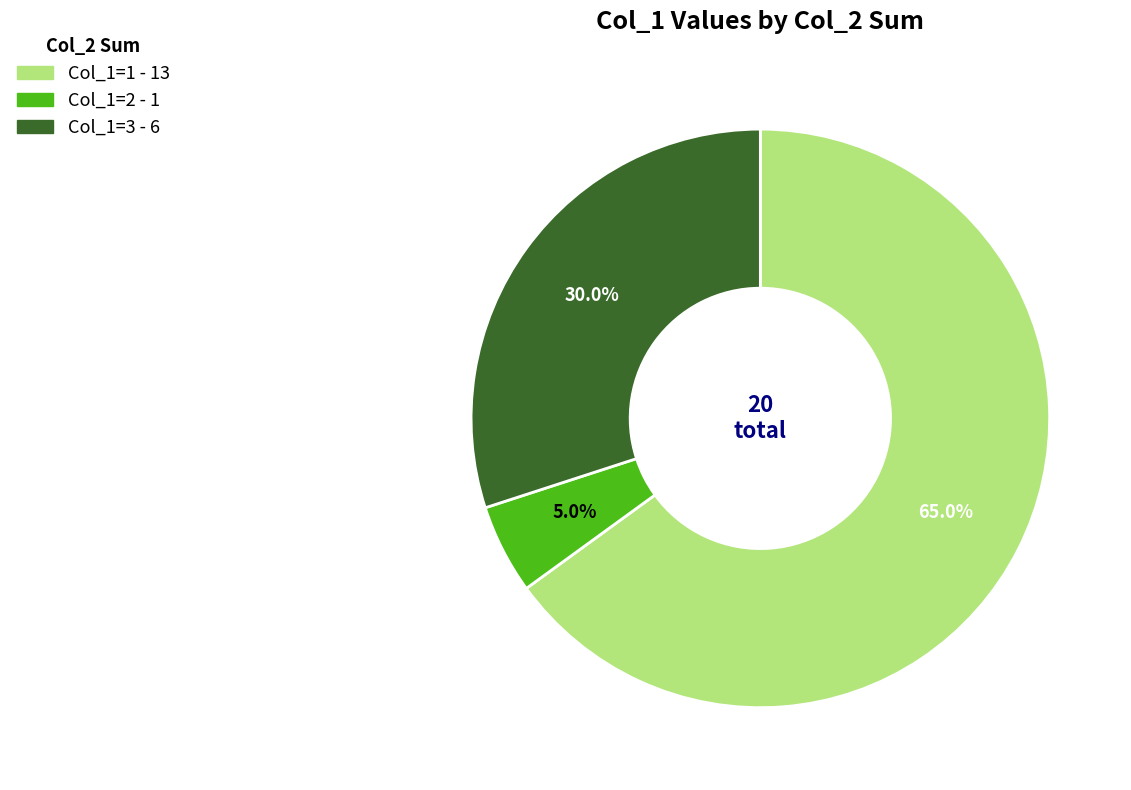

How much of the chart is everything except Col_1=2 - 1?

95.0%